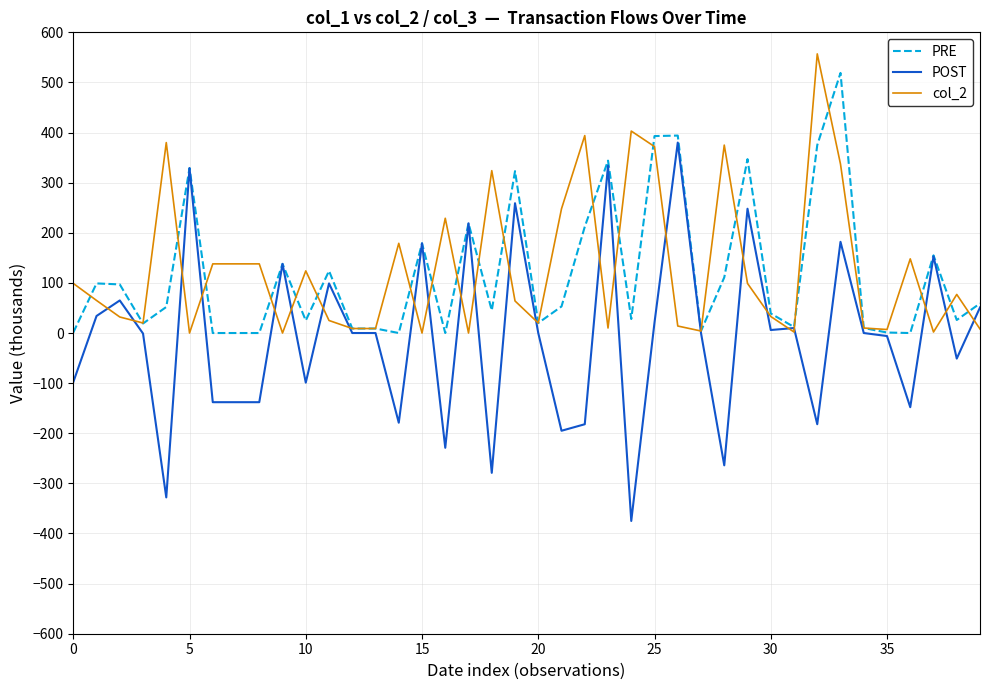

List the series in order of their peak value, lowest first.

POST, PRE, col_2